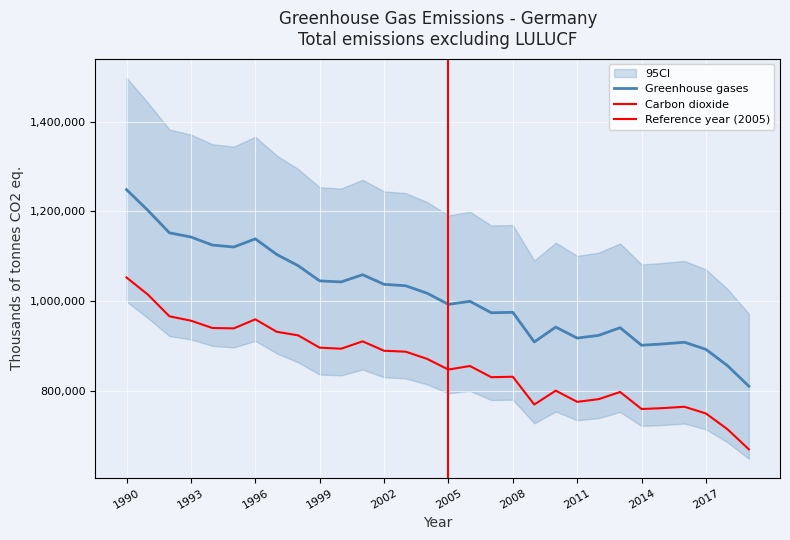

Between 2005 and 1990, which is larger?

1990